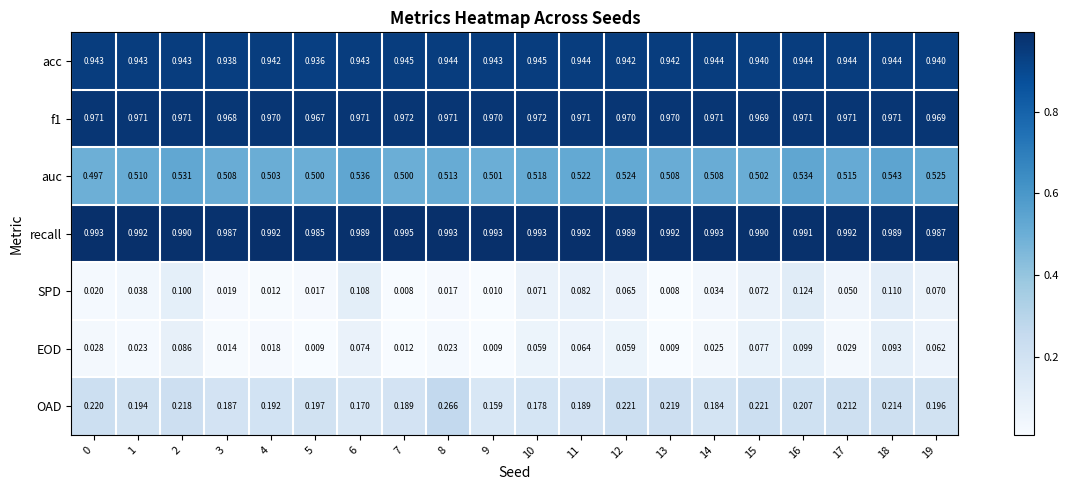

Is the value of acc at 0 greater than the value of OAD at 5?

Yes